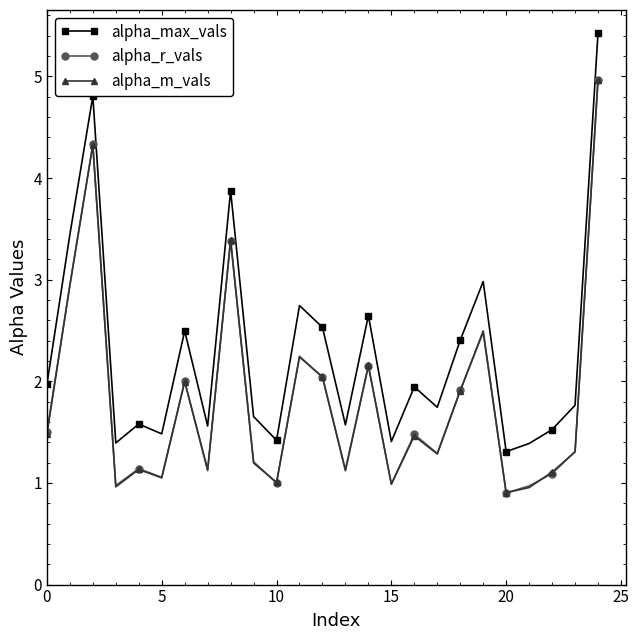

Does the chart have visible grid lines?

No